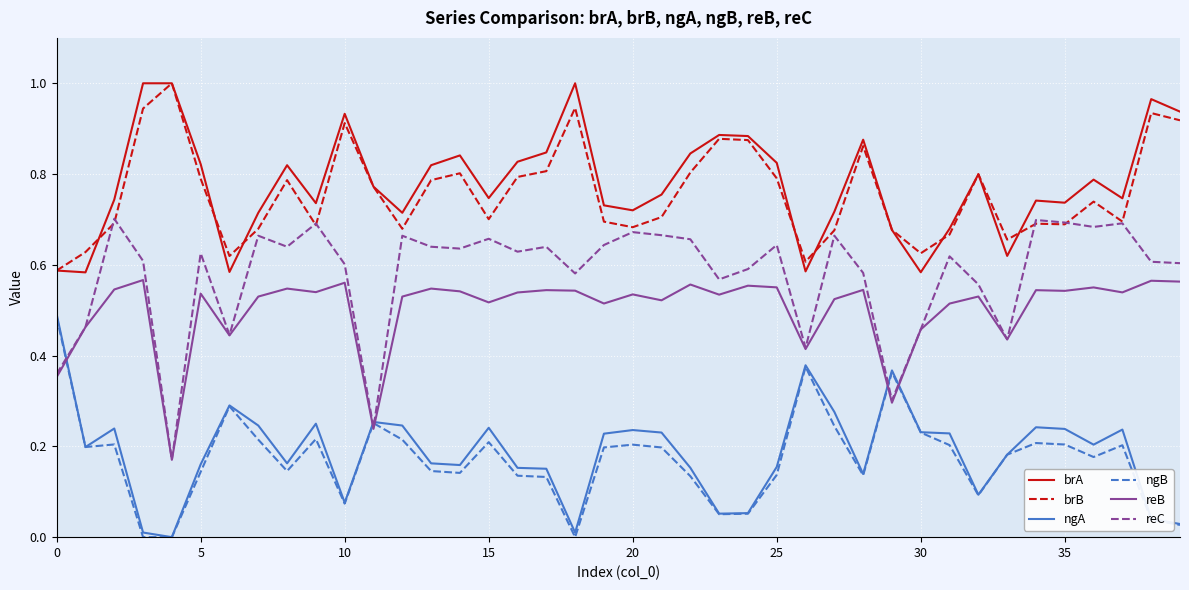

Which series has the largest total across all categories?

brA